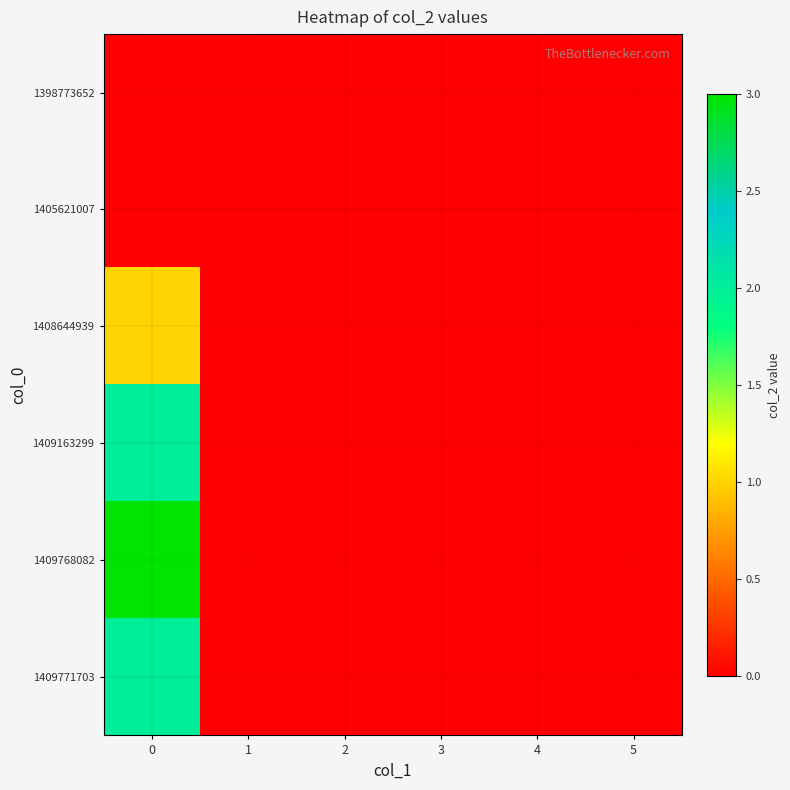

Reading left to right, extract all data points from this chart.

1398773652: 0=0	1=0	2=0	3=0	4=0	5=0
1405621007: 0=0	1=0	2=0	3=0	4=0	5=0
1408644939: 0=1	1=0	2=0	3=0	4=0	5=0
1409163299: 0=2	1=0	2=0	3=0	4=0	5=0
1409768082: 0=3	1=0	2=0	3=0	4=0	5=0
1409771703: 0=2	1=0	2=0	3=0	4=0	5=0